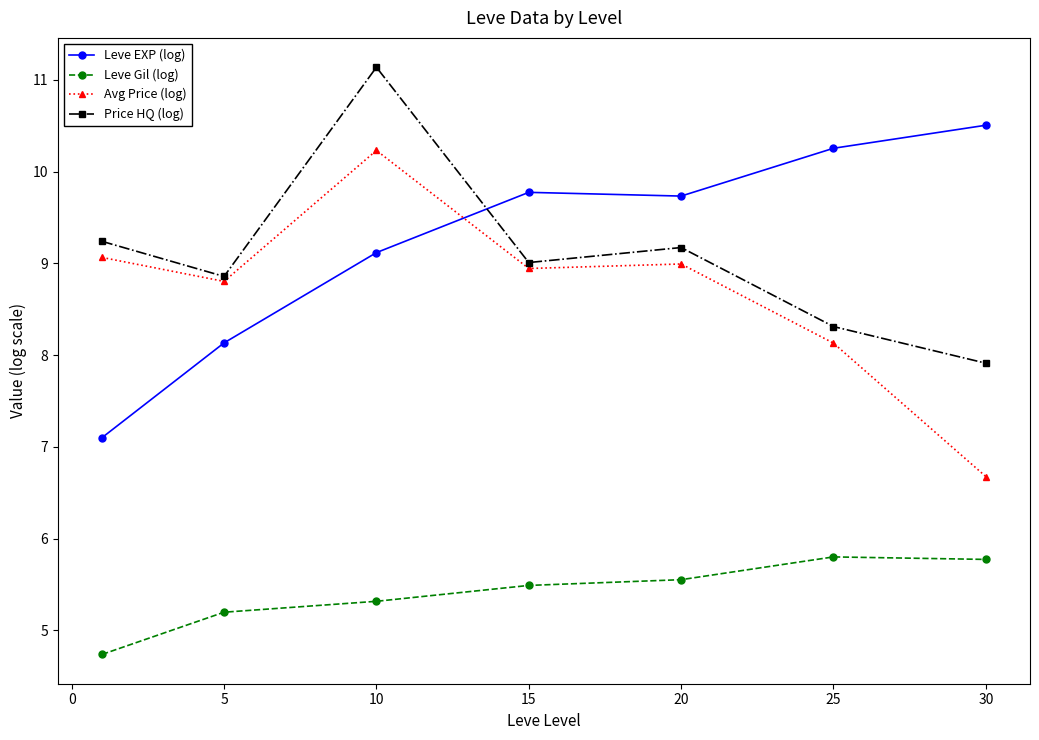

What is the difference between the second highest and second lowest values in the Price HQ (log) series?

0.9